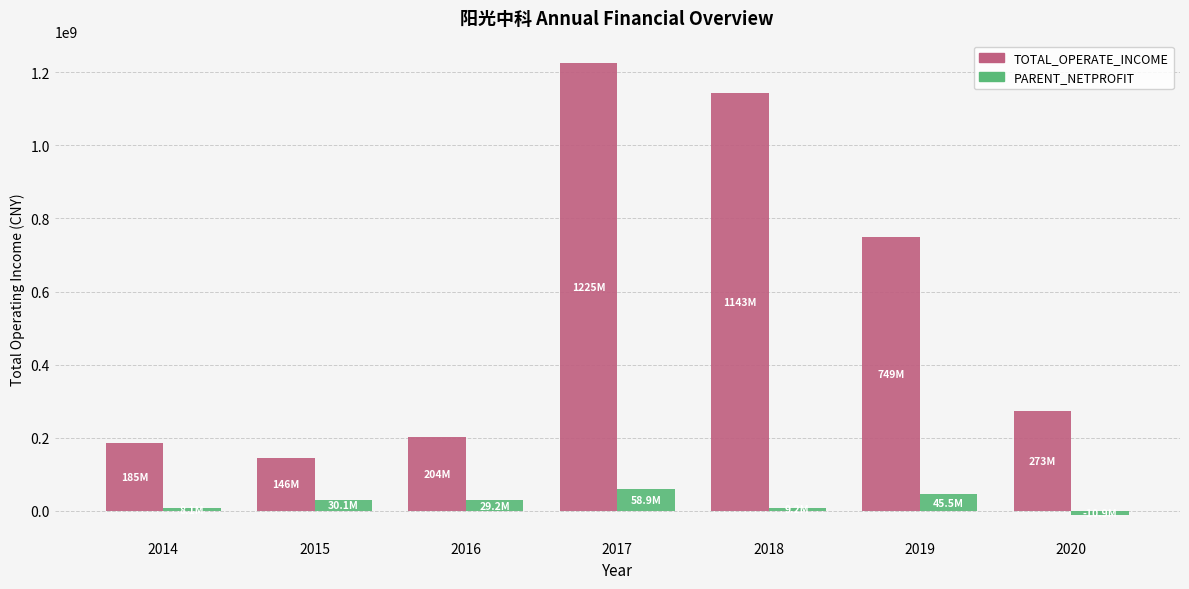

Is the value of PARENT_NETPROFIT at 2015 greater than the value of TOTAL_OPERATE_INCOME at 2017?

No